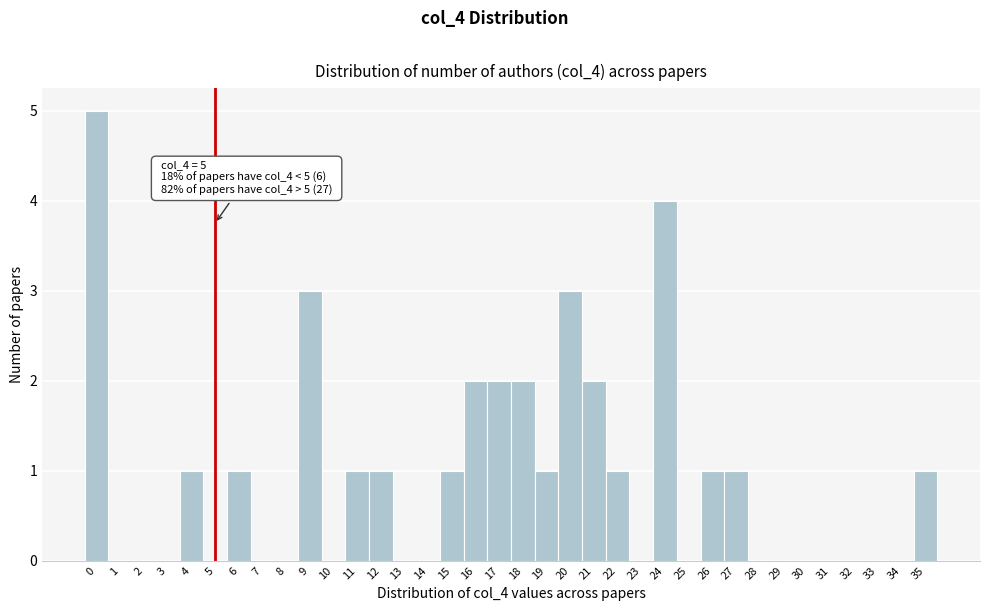

The chart shows a value of 1 at 12. True or false?

True